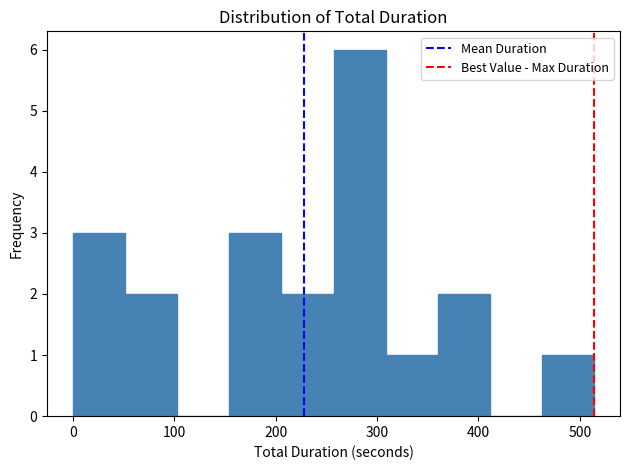

Reading left to right, list every bar in this chart as the range it spans on the x-axis followed by its height. Neither the bar edges nor the heights are printed on the chart, so give them approximately, as read against the axes.

0 to 50: 3
50 to 100: 2
100 to 150: 0
150 to 210: 3
210 to 260: 2
260 to 310: 6
310 to 360: 1
360 to 410: 2
410 to 460: 0
460 to 510: 1